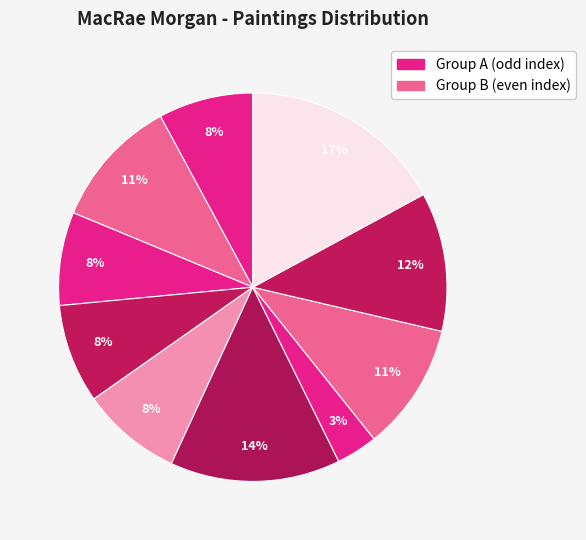

Rank the categories by value from highest to lowest.

Brown Hat, Long Tailed Parrot, Head of a Child, Self Portrait, Blue Dress, Ruth, Red Geranium, Red Cummerbund, Women in New York, Distant Mountains